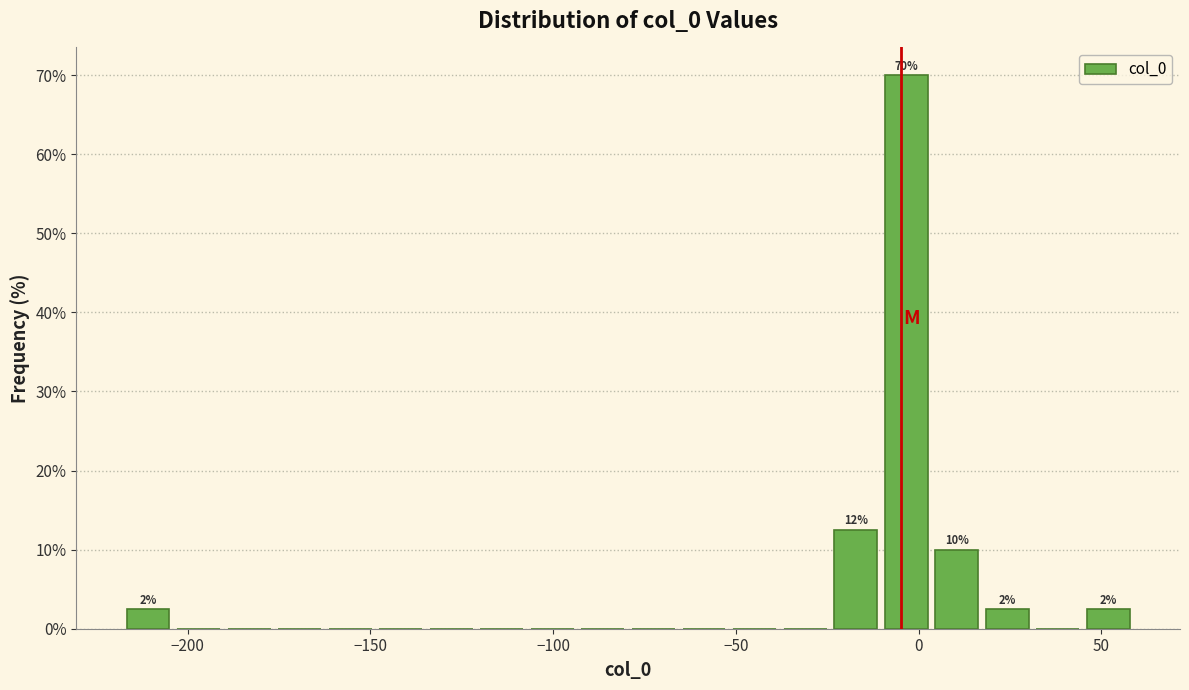

Around what value on the x-axis is the tallest bar? Give the approximate position of its centre, as read against the axis.

-5